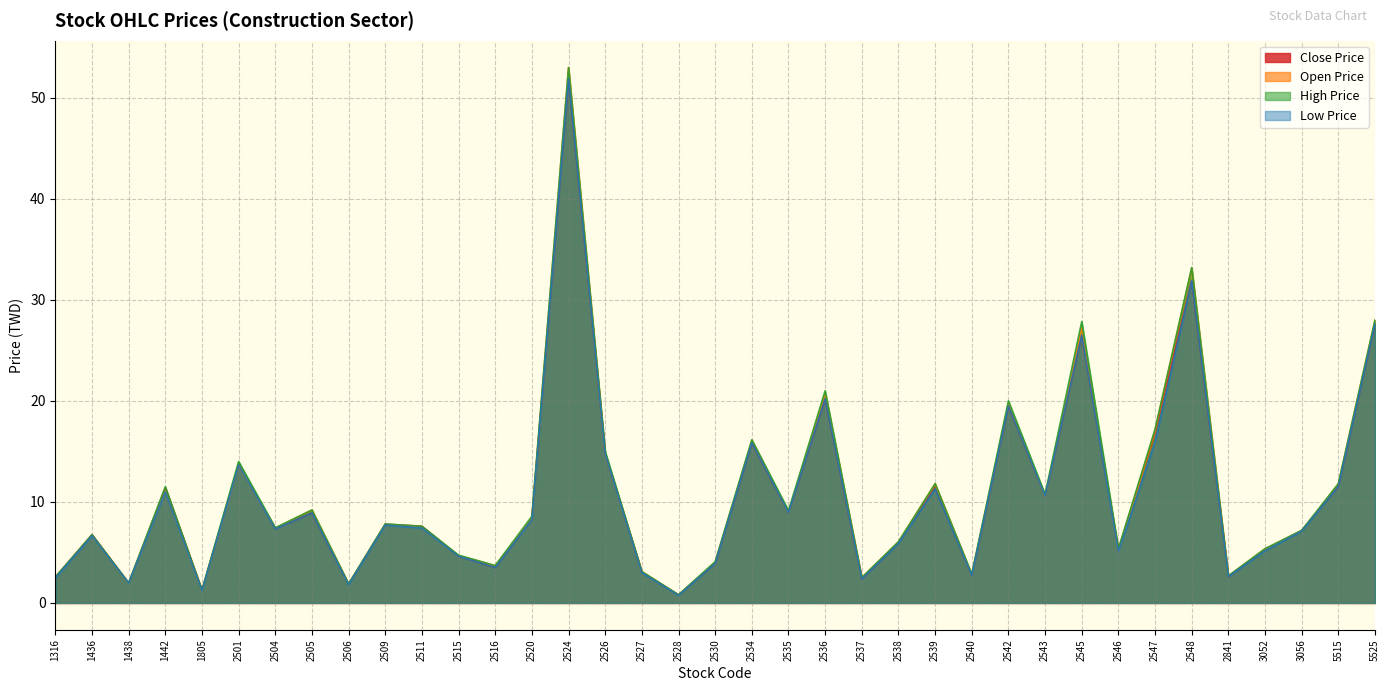

True or false: Open Price has more than 0 points higher than both neighbors.

True